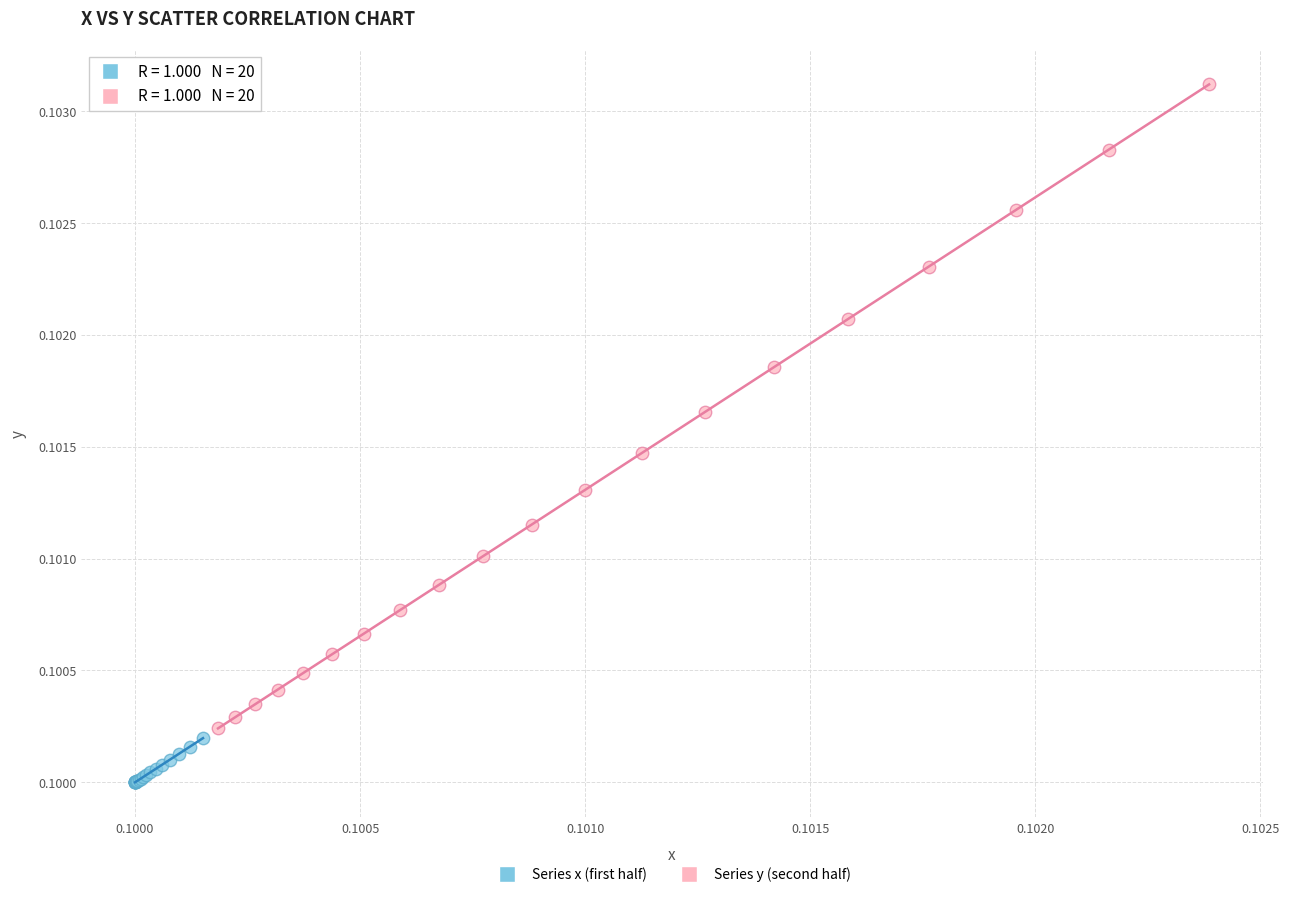

Which series has the widest spread of Y values?

Series y (second half)